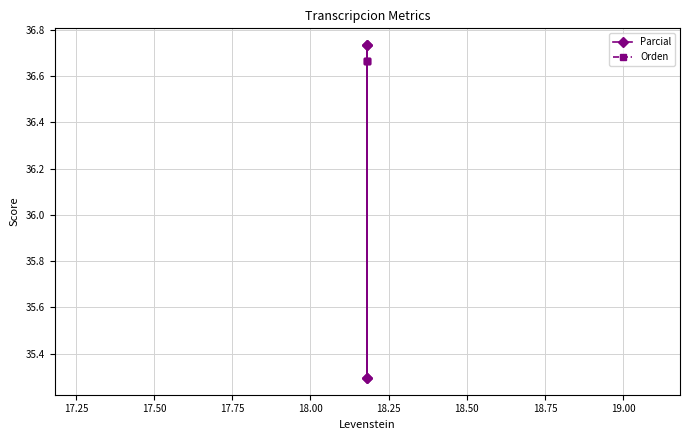

The value of Orden at 17.00 is 63.7. True or false?

False